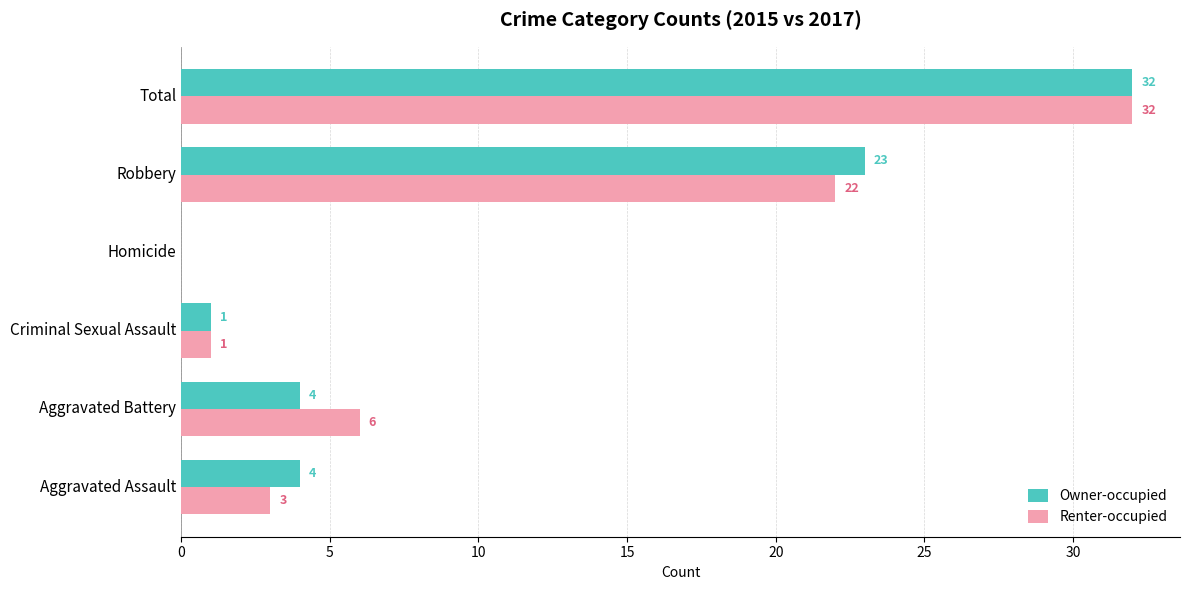

At which label is Owner-occupied closest to 16?

Robbery